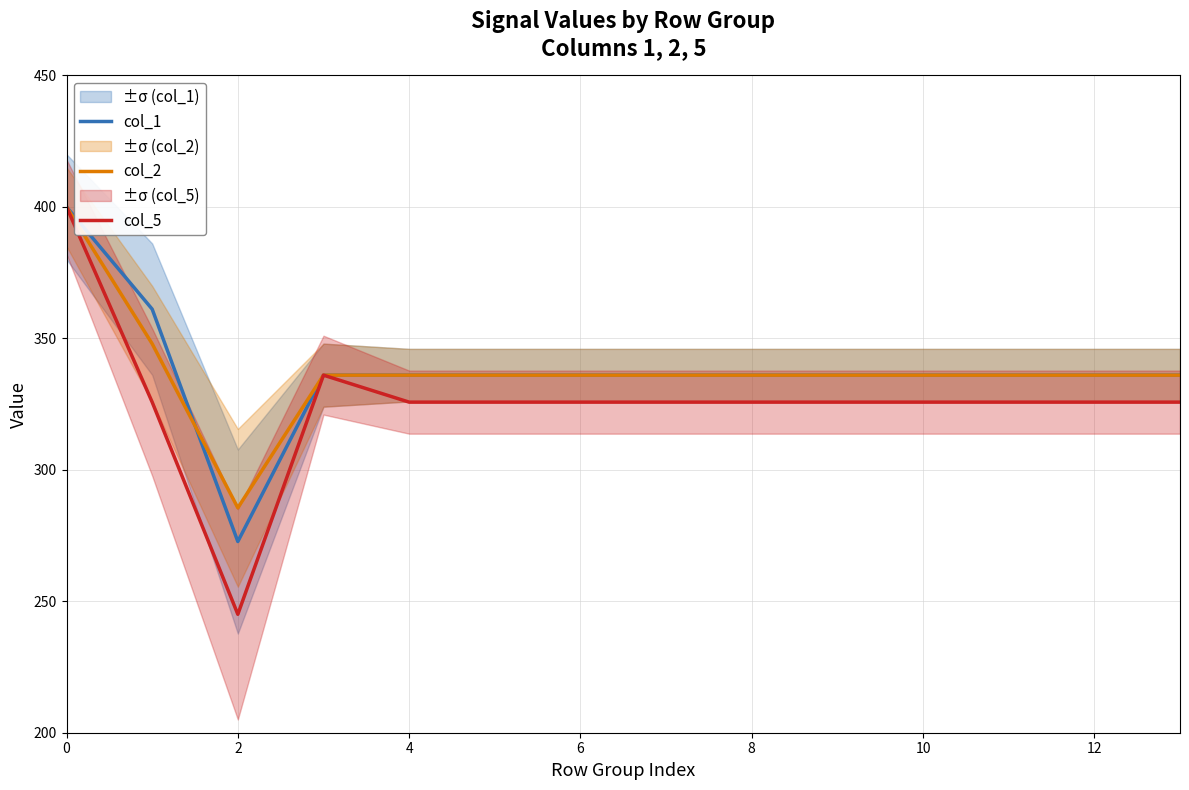

Is it true that col_2 equals 624.8 at 2?

False